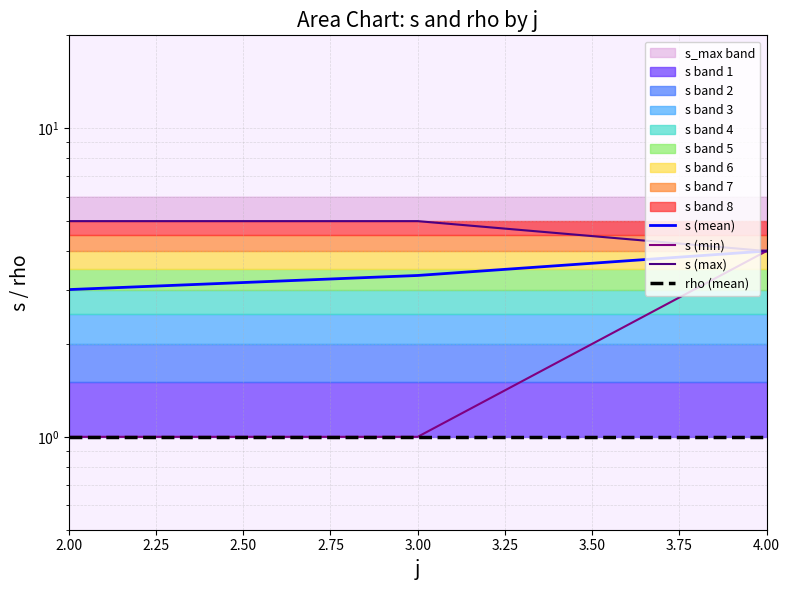

Which category has the lowest value in the rho (mean) series?

2.00